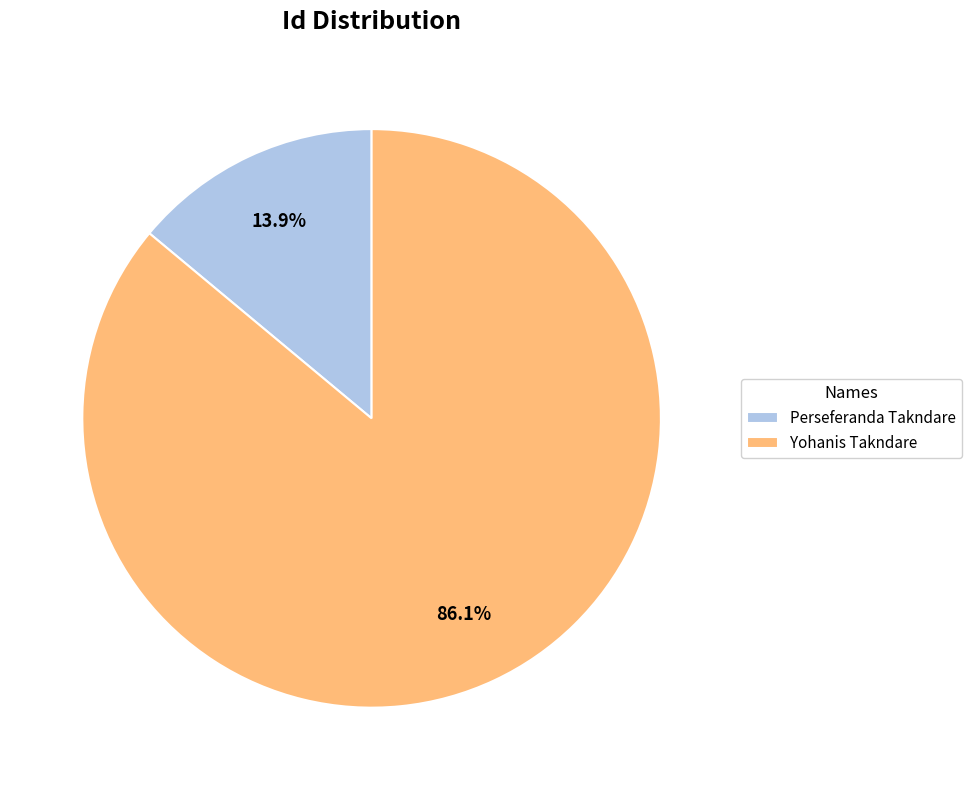

True or false: Yohanis Takndare accounts for 86% of the total.

True